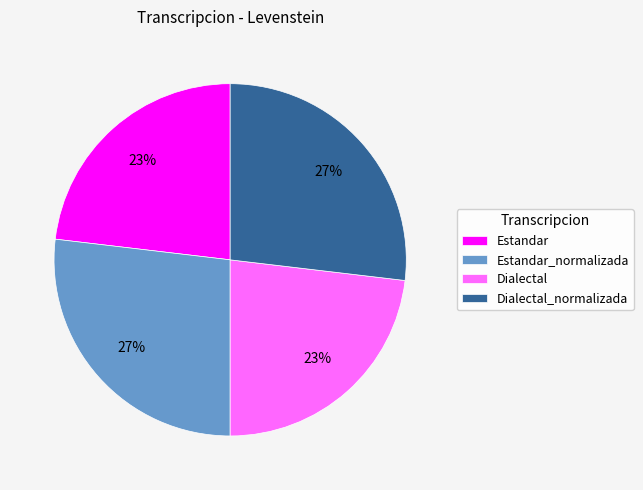

Which has a higher value, Dialectal_normalizada or Estandar?

Dialectal_normalizada